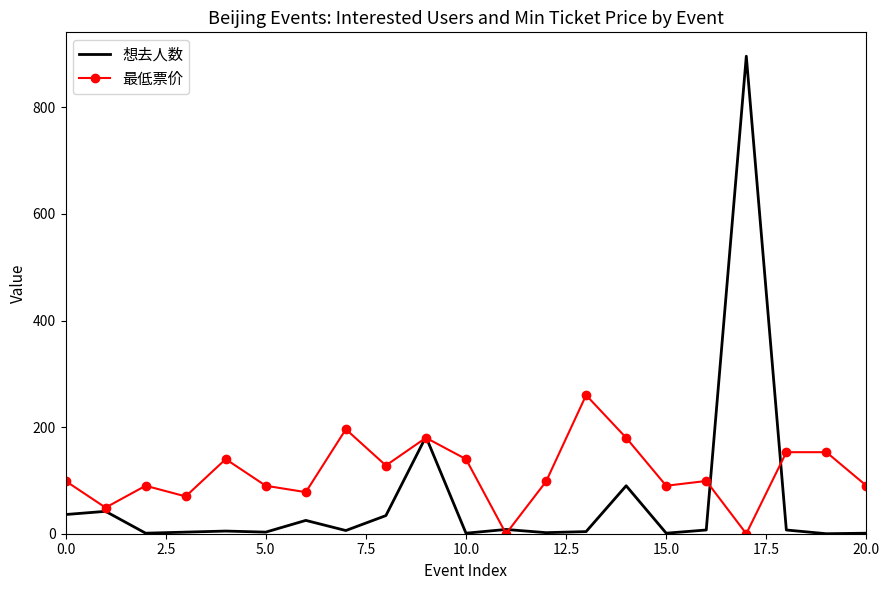

What is the average value of the 最低票价 series?

113